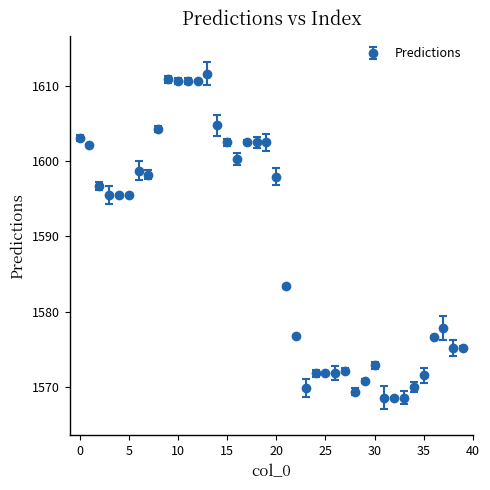

What is the difference between the second highest and second lowest values?

42.2